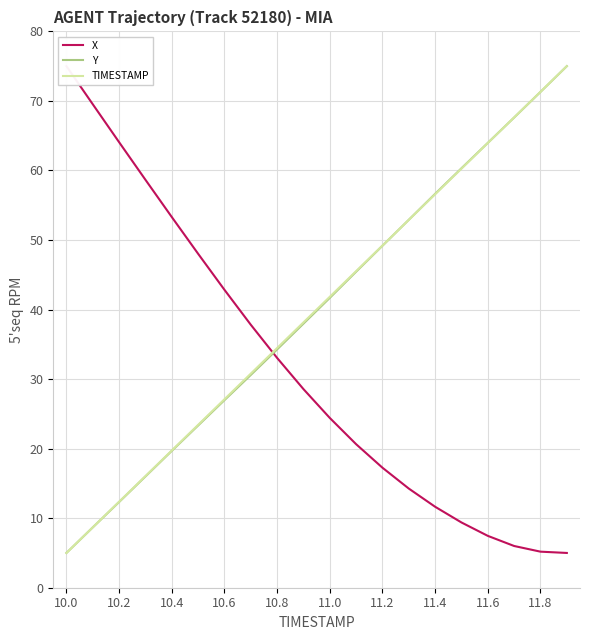

What is the maximum value for Y?

75.0